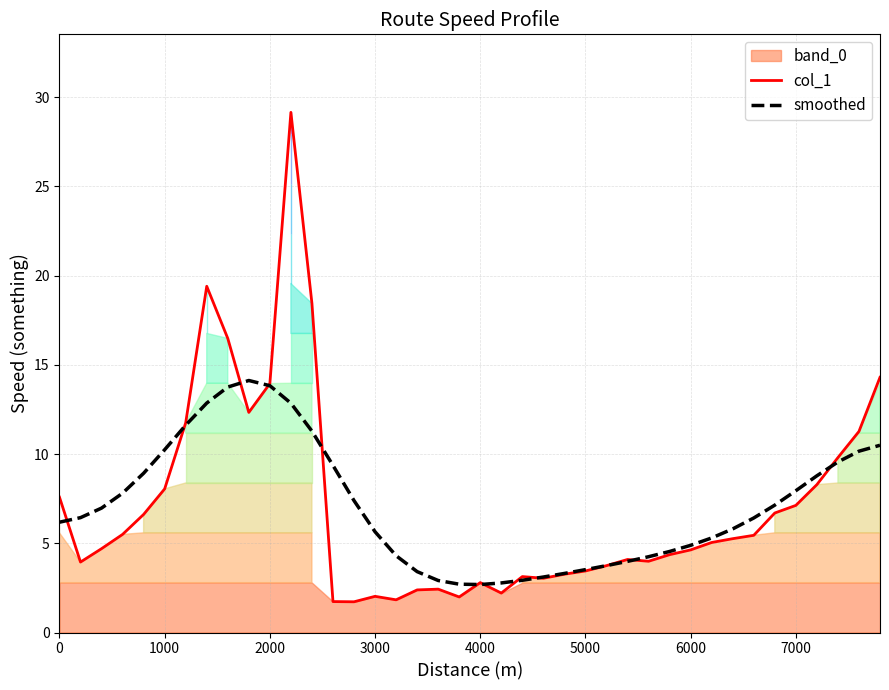

What is the difference between the maximum and minimum values in the smoothed series?

11.4